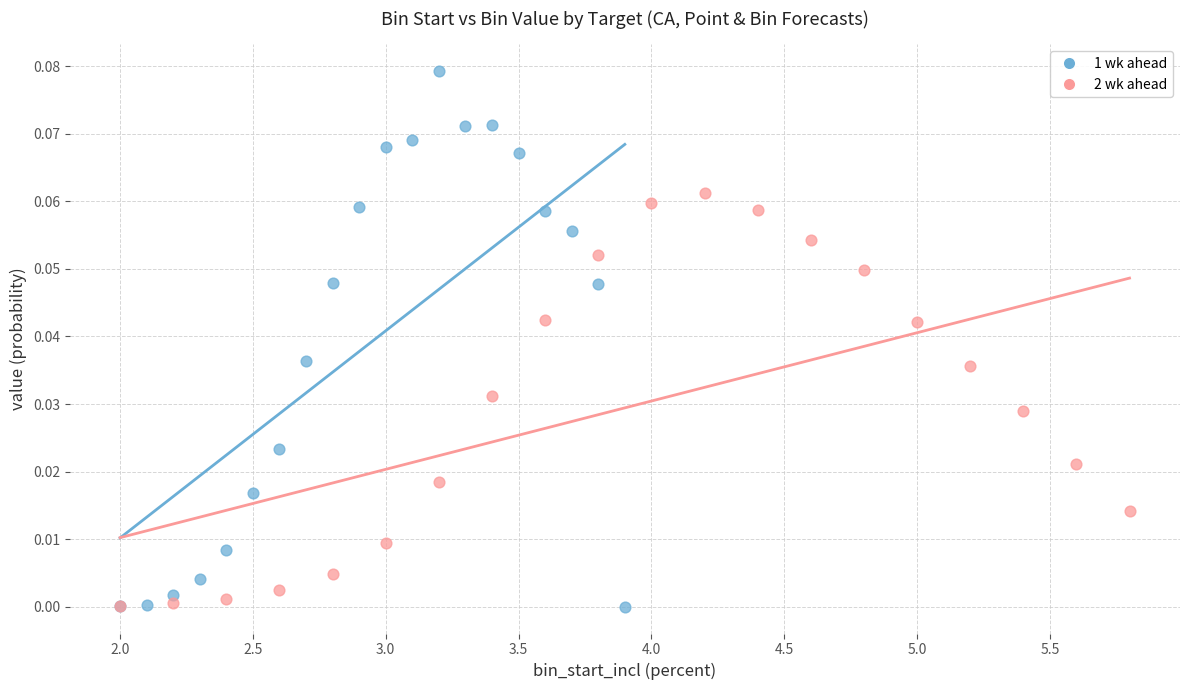

Which series has the widest spread of Y values?

1 wk ahead